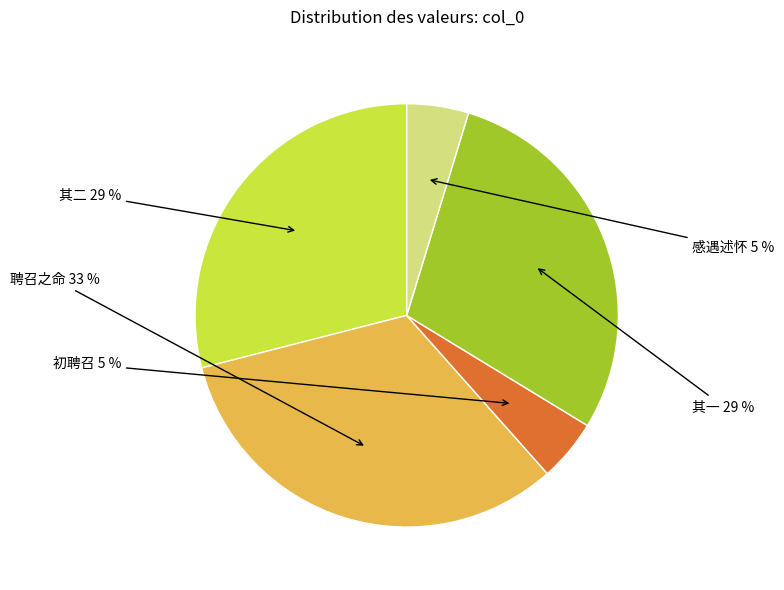

Count the number of slices in the pie.

5